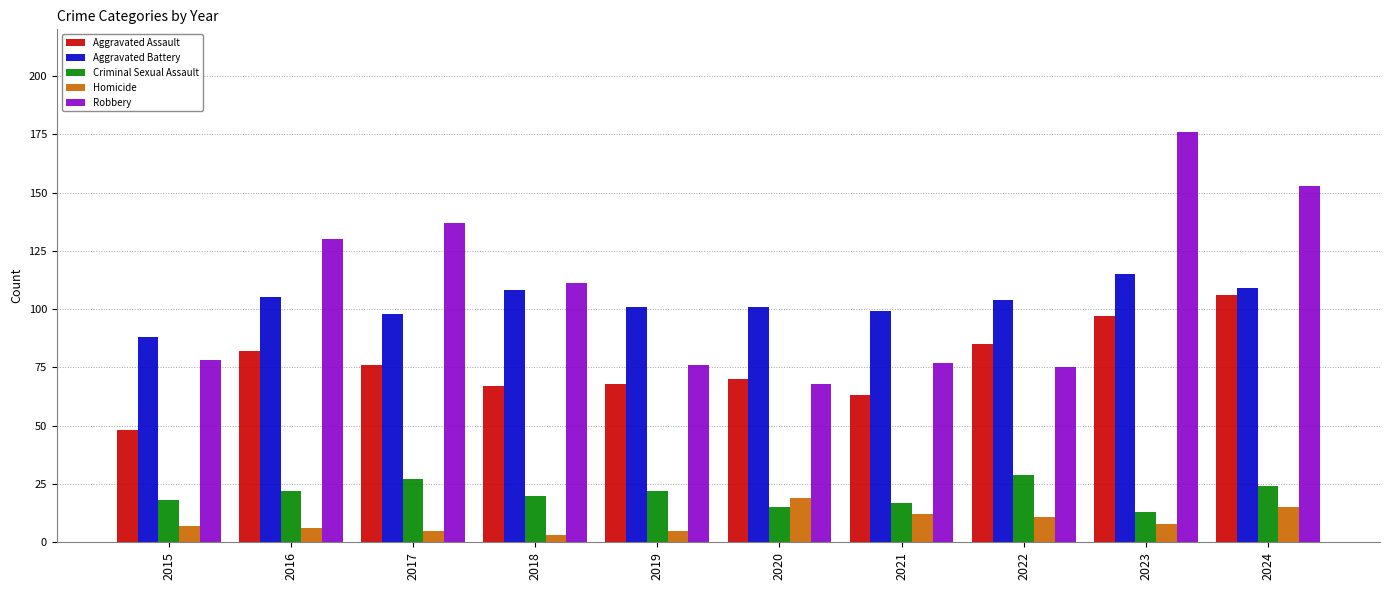

What is the average value of the Homicide series?

9